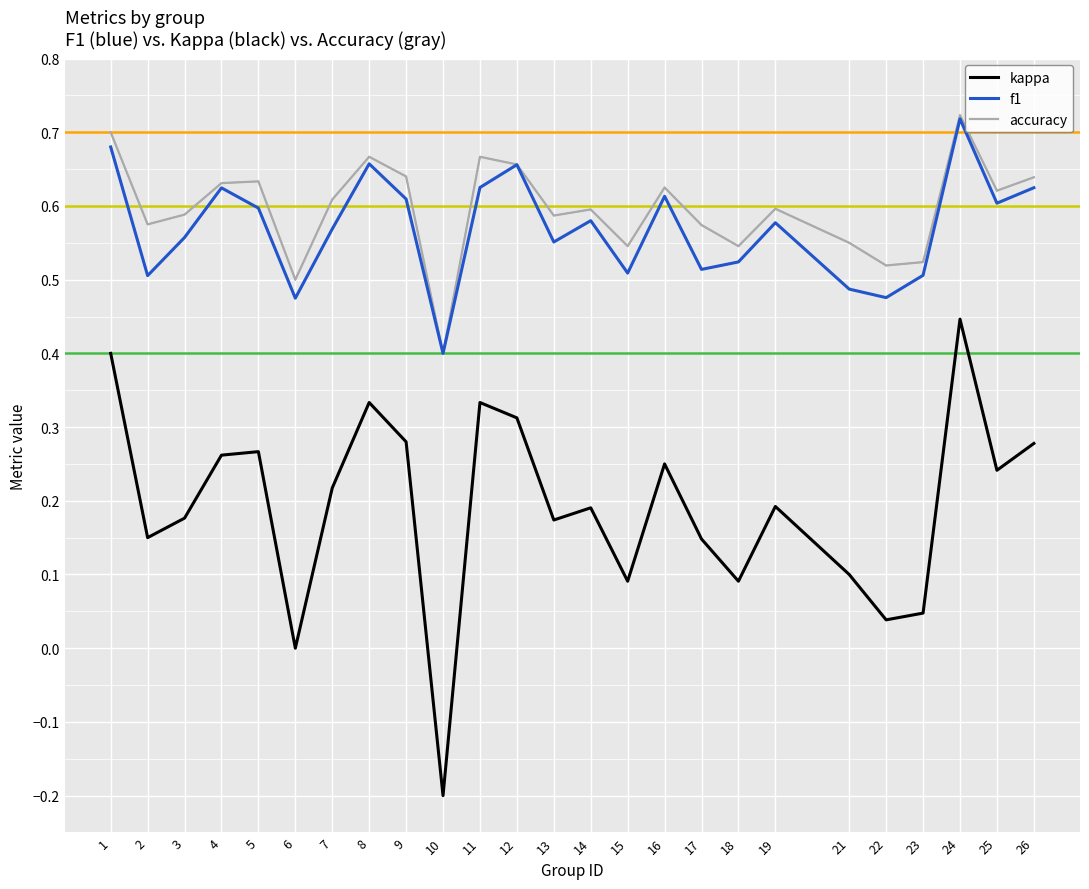

At which label does kappa reach its minimum?

10